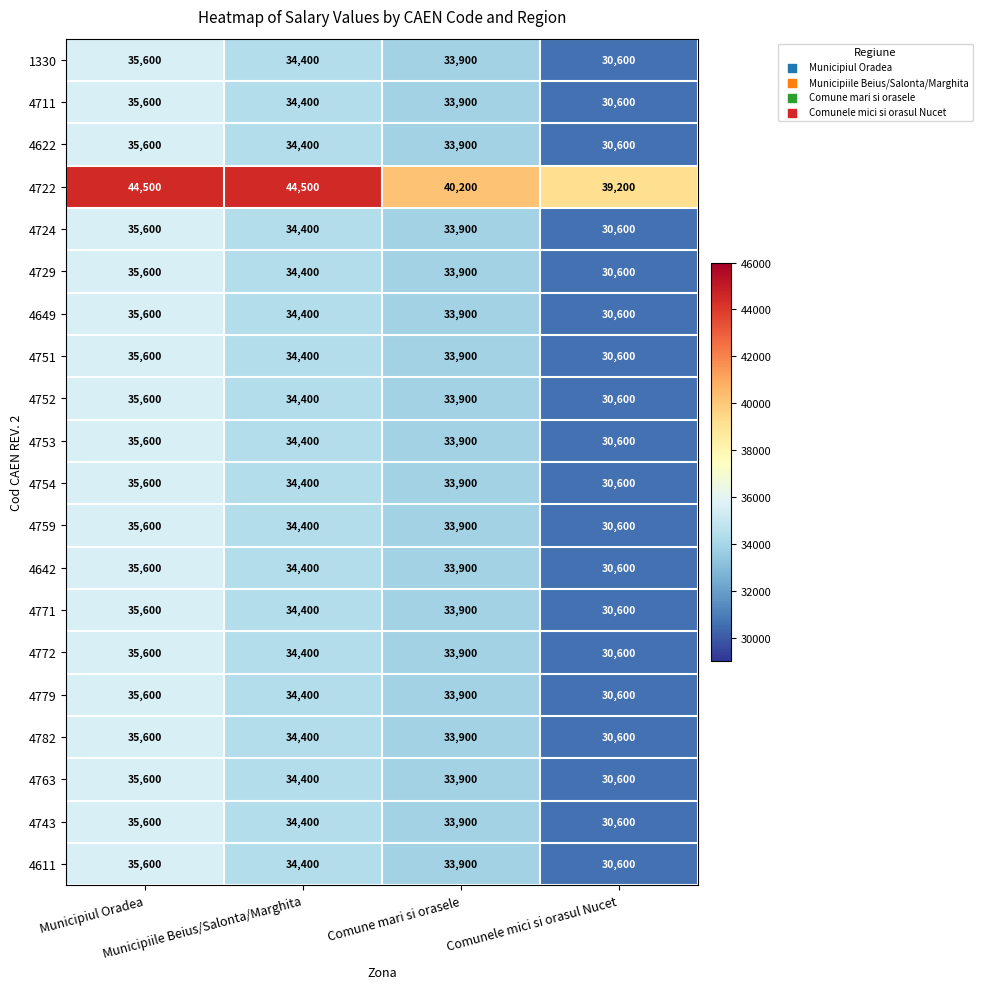

What is the maximum value for 4779?

35600